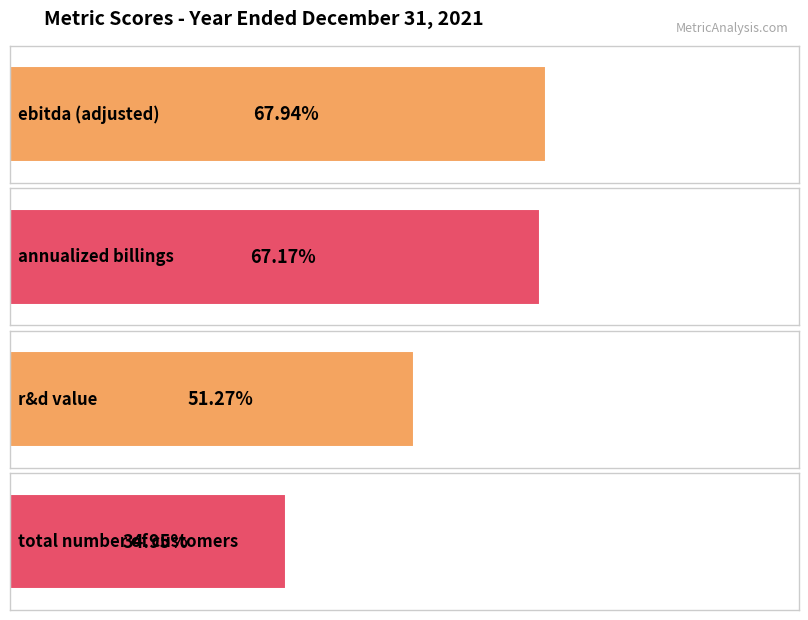

How many bars are there in total?

4